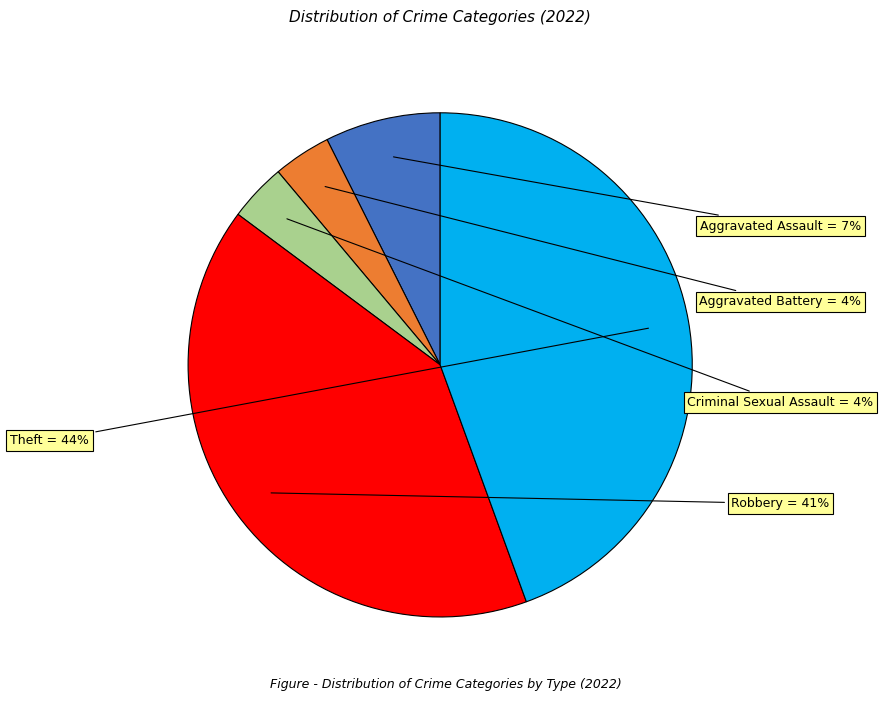

Is there any slice that represents more than half of the pie?

No